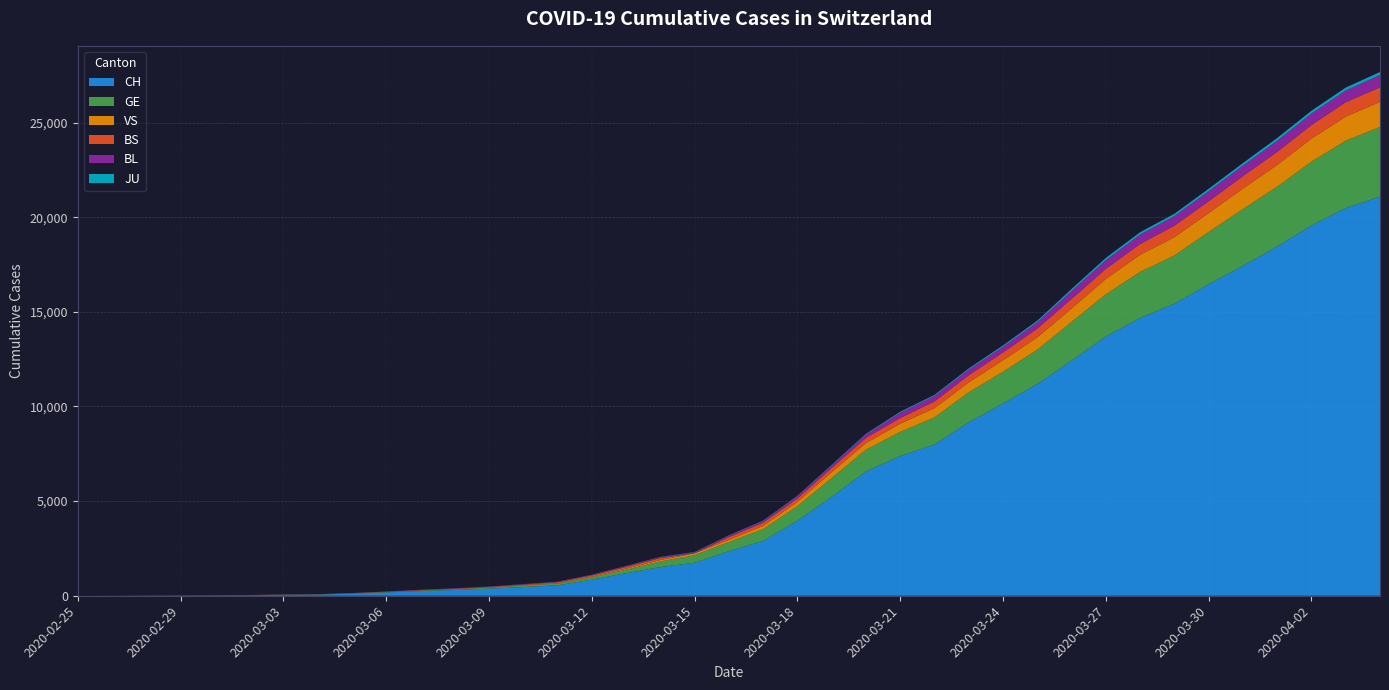

Reading left to right, transcribe all the data shown in this chart.

CH: 2020-02-25=1	2020-02-27=4	2020-02-28=11	2020-02-29=14	2020-03-01=20	2020-03-02=26	2020-03-03=46	2020-03-04=63	2020-03-05=109	2020-03-06=176	2020-03-07=247	2020-03-08=303	2020-03-09=373	2020-03-10=458	2020-03-11=551	2020-03-12=852	2020-03-13=1191	2020-03-14=1516	2020-03-15=1742	2020-03-16=2350	2020-03-17=2896	2020-03-18=3965	2020-03-19=5229	2020-03-20=6569	2020-03-21=7382	2020-03-22=7990	2020-03-23=9167	2020-03-24=10156	2020-03-25=11188	2020-03-26=12424	2020-03-27=13695	2020-03-28=14677	2020-03-29=15429	2020-03-30=16455	2020-03-31=17435	2020-04-01=18455	2020-04-02=19564	2020-04-03=20482	2020-04-04=21088
GE: 2020-02-25=0	2020-02-27=1	2020-02-28=3	2020-02-29=5	2020-03-01=7	2020-03-02=7	2020-03-03=9	2020-03-04=9	2020-03-05=13	2020-03-06=18	2020-03-07=30	2020-03-08=40	2020-03-09=49	2020-03-10=79	2020-03-11=90	2020-03-12=121	2020-03-13=188	2020-03-14=298	2020-03-15=401	2020-03-16=490	2020-03-17=623	2020-03-18=769	2020-03-19=991	2020-03-20=1150	2020-03-21=1276	2020-03-22=1432	2020-03-23=1582	2020-03-24=1679	2020-03-25=1809	2020-03-26=2041	2020-03-27=2234	2020-03-28=2433	2020-03-29=2550	2020-03-30=2764	2020-03-31=2994	2020-04-01=3161	2020-04-02=3369	2020-04-03=3561	2020-04-04=3683
BS: 2020-02-25=0	2020-02-27=1	2020-02-28=1	2020-02-29=1	2020-03-01=1	2020-03-02=1	2020-03-03=3	2020-03-04=3	2020-03-05=8	2020-03-06=15	2020-03-07=21	2020-03-08=24	2020-03-09=28	2020-03-10=33	2020-03-11=49	2020-03-12=73	2020-03-13=92	2020-03-14=100	2020-03-15=0	2020-03-16=144	2020-03-17=165	2020-03-18=182	2020-03-19=222	2020-03-20=272	2020-03-21=299	2020-03-22=358	2020-03-23=376	2020-03-24=414	2020-03-25=466	2020-03-26=505	2020-03-27=534	2020-03-28=573	2020-03-29=609	2020-03-30=621	2020-03-31=657	2020-04-01=691	2020-04-02=718	2020-04-03=758	2020-04-04=771
BL: 2020-02-25=0	2020-02-27=0	2020-02-28=1	2020-02-29=2	2020-03-01=2	2020-03-02=2	2020-03-03=2	2020-03-04=2	2020-03-05=6	2020-03-06=6	2020-03-07=15	2020-03-08=19	2020-03-09=20	2020-03-10=22	2020-03-11=26	2020-03-12=26	2020-03-13=42	2020-03-14=47	2020-03-15=54	2020-03-16=76	2020-03-17=89	2020-03-18=116	2020-03-19=134	2020-03-20=184	2020-03-21=282	2020-03-22=289	2020-03-23=302	2020-03-24=306	2020-03-25=341	2020-03-26=422	2020-03-27=466	2020-03-28=502	2020-03-29=511	2020-03-30=539	2020-03-31=561	2020-04-01=588	2020-04-02=610	2020-04-03=625	2020-04-04=656
VS: 2020-02-25=0	2020-02-27=0	2020-02-28=1	2020-02-29=1	2020-03-01=0	2020-03-02=3	2020-03-03=3	2020-03-04=4	2020-03-05=5	2020-03-06=6	2020-03-07=0	2020-03-08=7	2020-03-09=12	2020-03-10=17	2020-03-11=22	2020-03-12=30	2020-03-13=53	2020-03-14=76	2020-03-15=98	2020-03-16=116	2020-03-17=173	2020-03-18=225	2020-03-19=311	2020-03-20=346	2020-03-21=433	2020-03-22=490	2020-03-23=527	2020-03-24=606	2020-03-25=651	2020-03-26=715	2020-03-27=808	2020-03-28=902	2020-03-29=964	2020-03-30=1000	2020-03-31=1085	2020-04-01=1145	2020-04-02=1218	2020-04-03=1273	2020-04-04=1319
JU: 2020-02-25=0	2020-02-27=0	2020-02-28=0	2020-02-29=0	2020-03-01=0	2020-03-02=0	2020-03-03=1	2020-03-04=1	2020-03-05=2	2020-03-06=3	2020-03-07=4	2020-03-08=4	2020-03-09=5	2020-03-10=6	2020-03-11=6	2020-03-12=9	2020-03-13=10	2020-03-14=15	2020-03-15=16	2020-03-16=17	2020-03-17=24	2020-03-18=26	2020-03-19=31	2020-03-20=37	2020-03-21=49	2020-03-22=51	2020-03-23=57	2020-03-24=66	2020-03-25=78	2020-03-26=99	2020-03-27=112	2020-03-28=118	2020-03-29=118	2020-03-30=122	2020-03-31=127	2020-04-01=144	2020-04-02=145	2020-04-03=149	2020-04-04=153